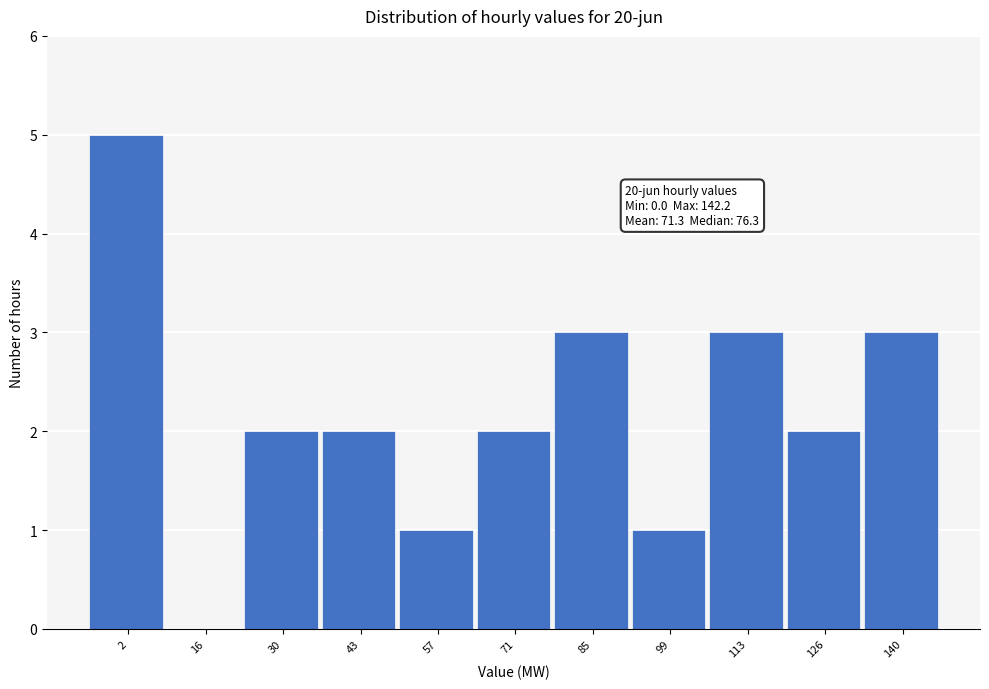

Over which range of the x-axis is the bar tallest?

-4 to 8